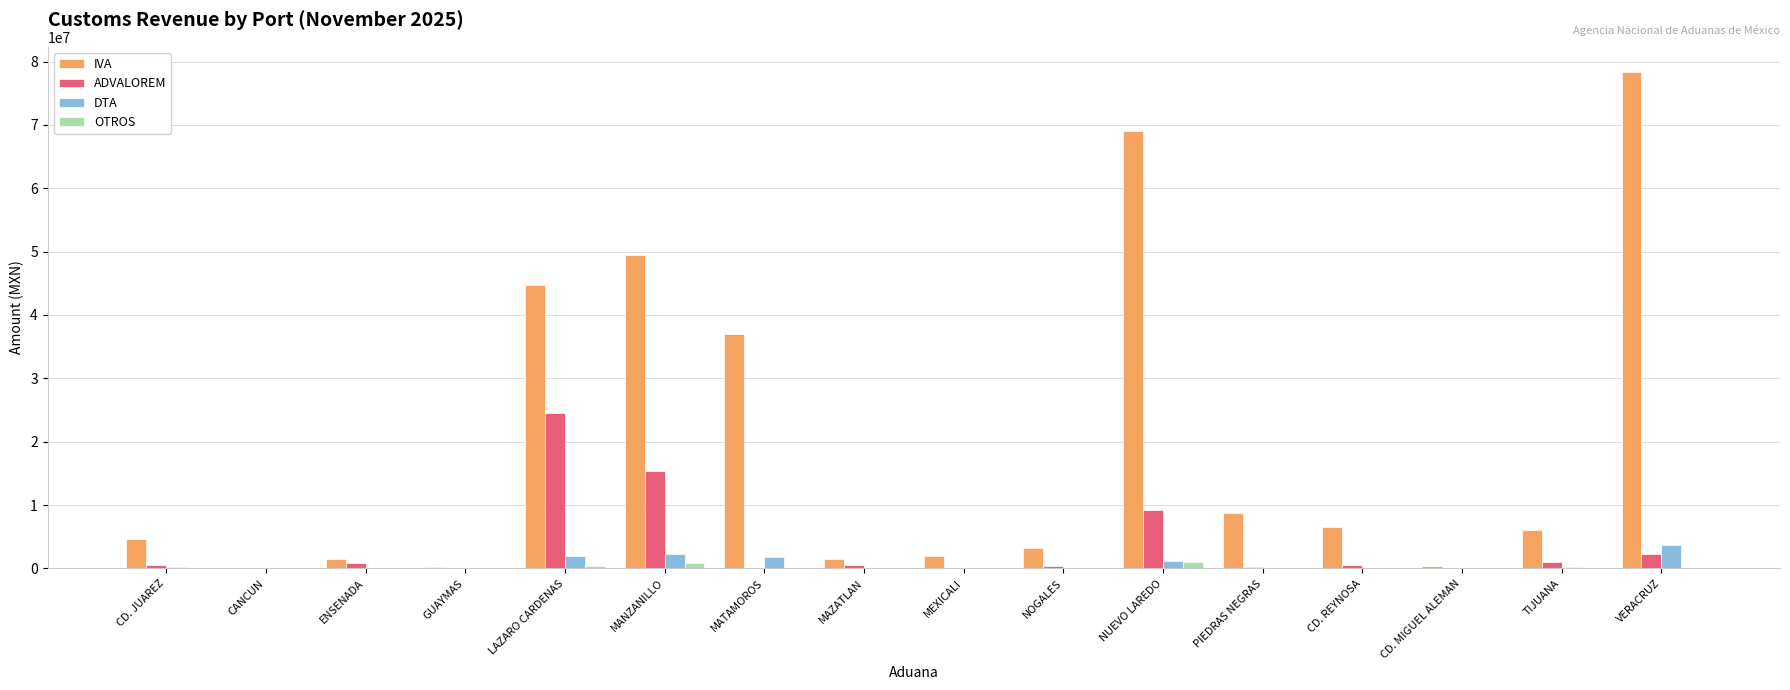

What is the sum of all DTA values?

11805666